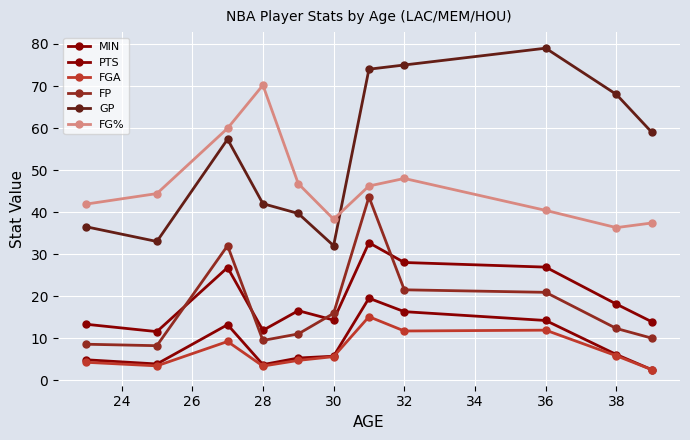

List the series in order of their peak value, highest first.

GP, FG%, FP, MIN, PTS, FGA